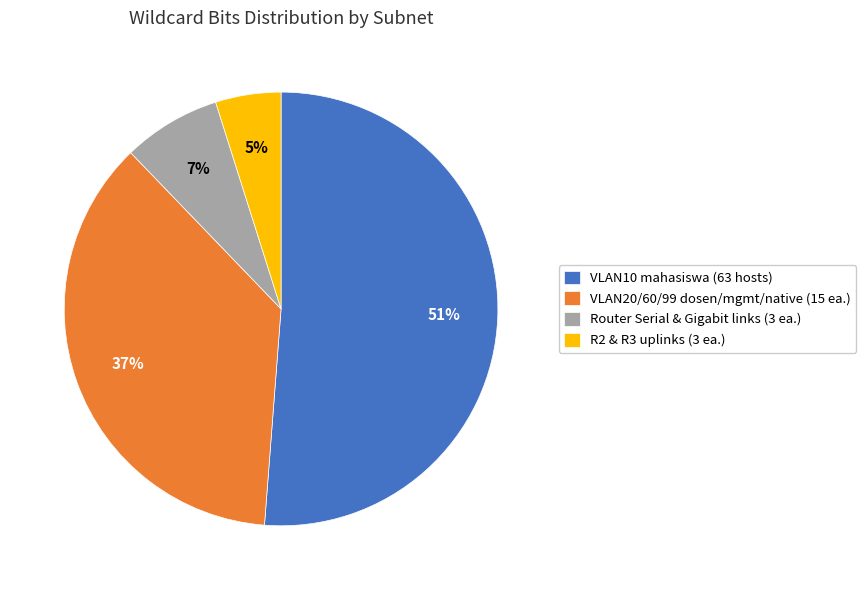

What percentage is the R2 & R3 uplinks (3 ea.) slice, to the nearest percent?

5%